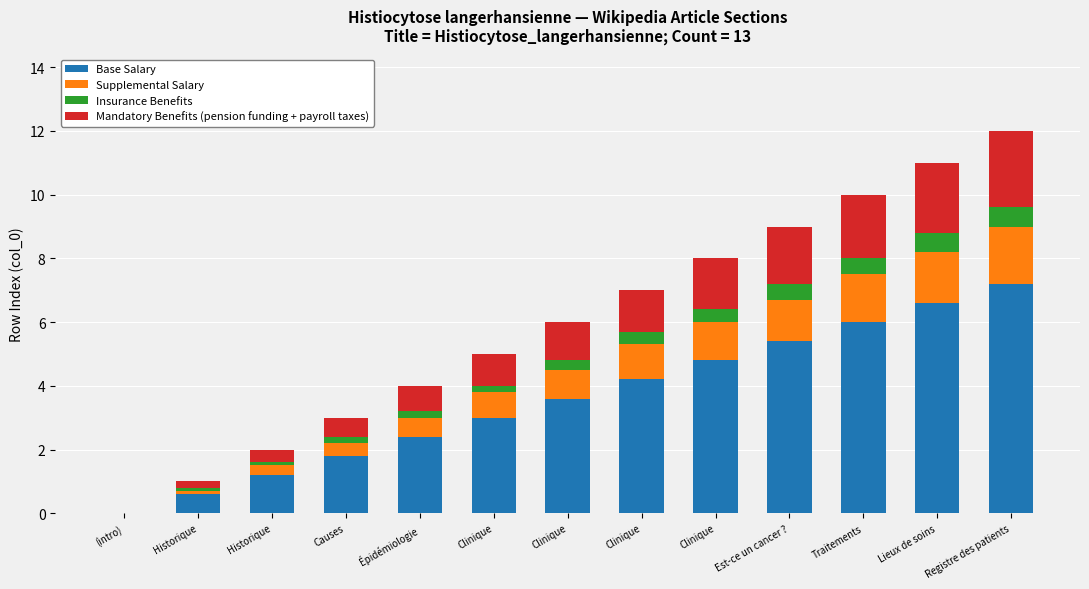

What are all the series names shown in the legend?

Base Salary, Supplemental Salary, Insurance Benefits, Mandatory Benefits (pension funding + payroll taxes)